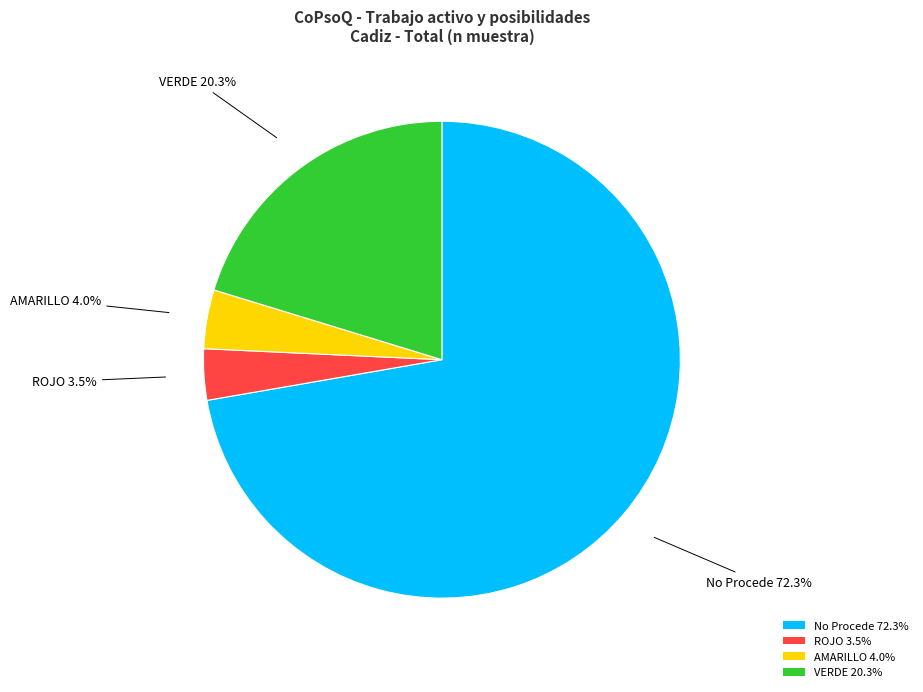

Rank the categories by value from lowest to highest.

ROJO, AMARILLO, VERDE, No Procede